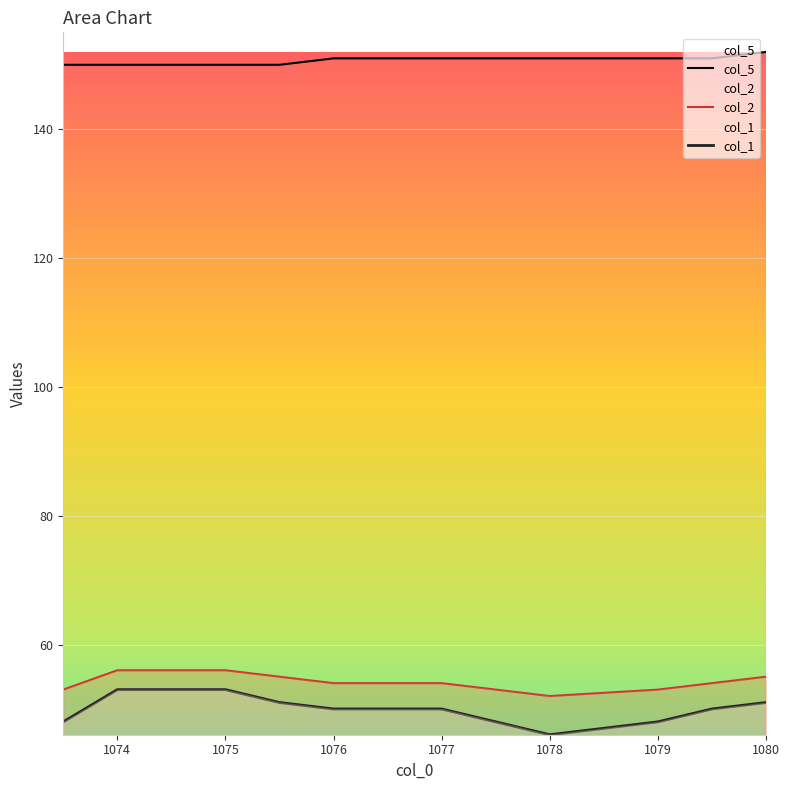

The value of col_1 at 1079 is 17. True or false?

False